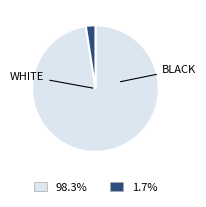

Is there a majority slice in this chart?

Yes